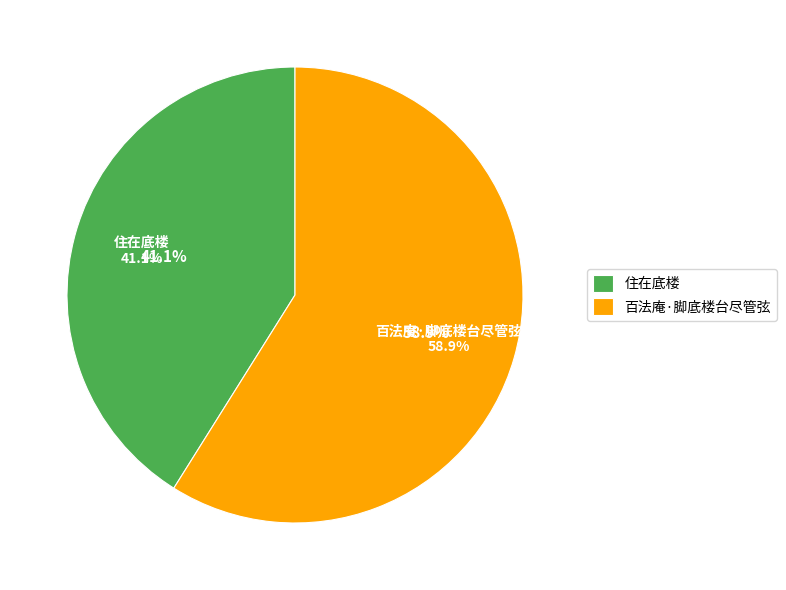

To the nearest percent, what is the difference between the 住在底楼 and 百法庵·脚底楼台尽管弦 slice percentages?

18%